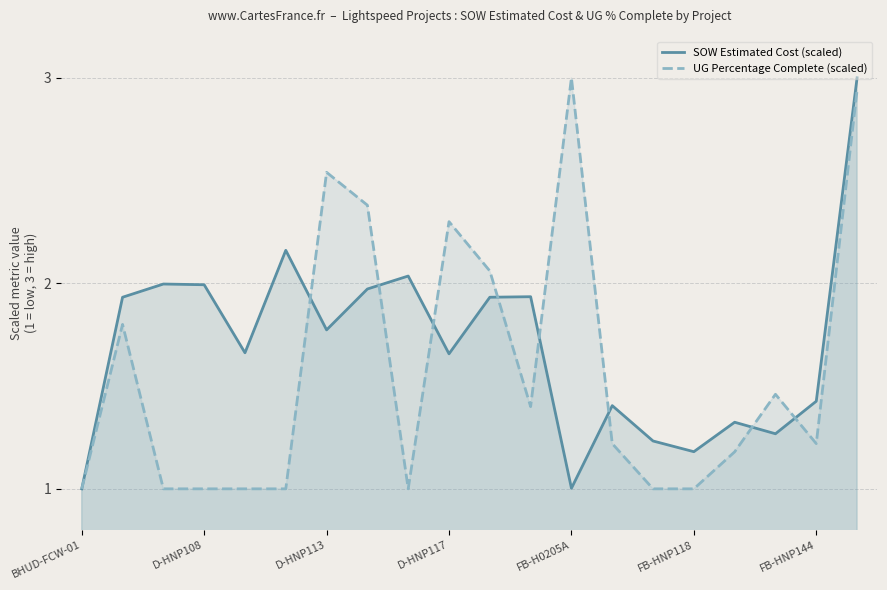

What is the difference between the highest and lowest values at FB-HNP144?

0.2